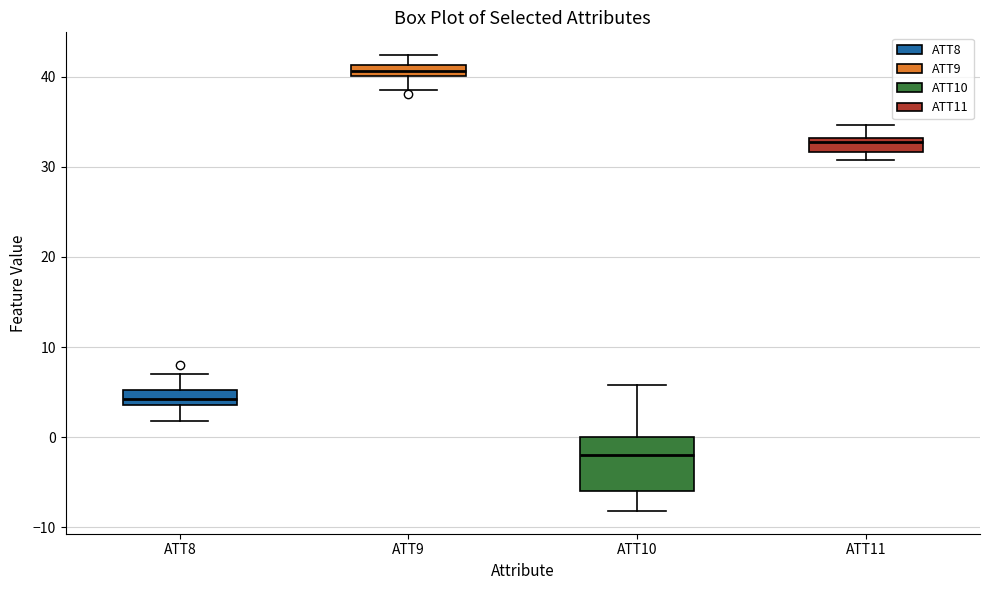

Which box is the tallest, from its lower edge to its upper edge?

ATT10